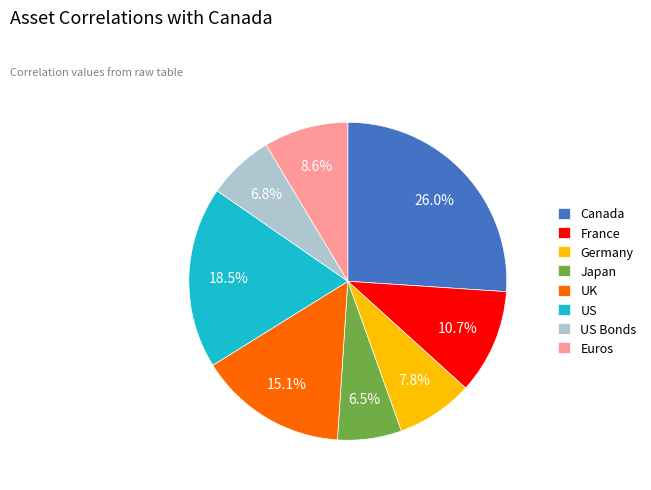

Which has a higher value, Canada or Japan?

Canada